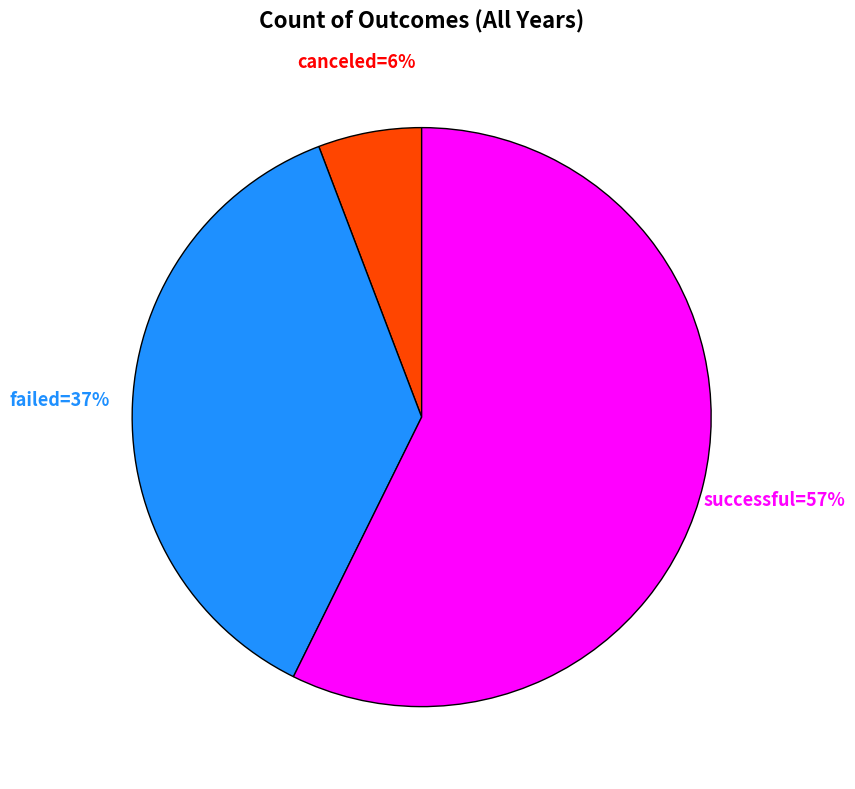

Does any single category account for the majority?

Yes